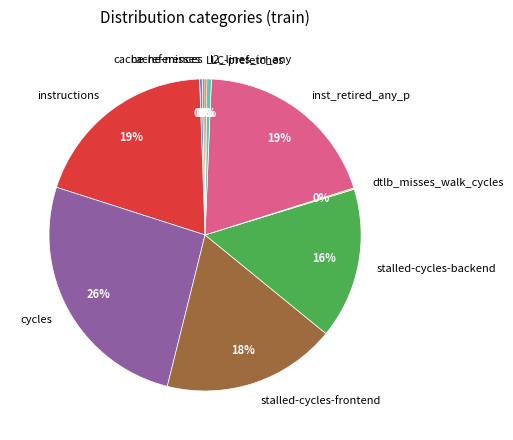

Which slice is the largest?

cycles